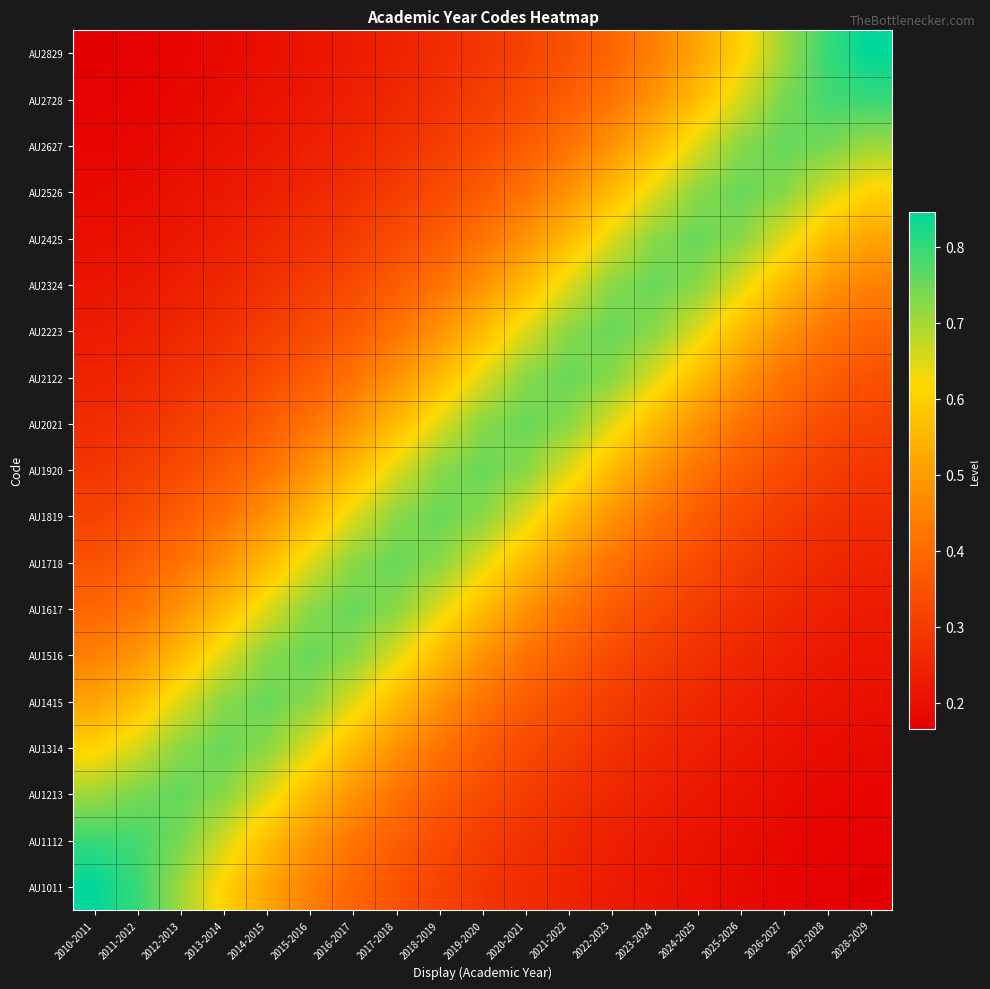

At which category is the sum across all series the highest?

2019-2020